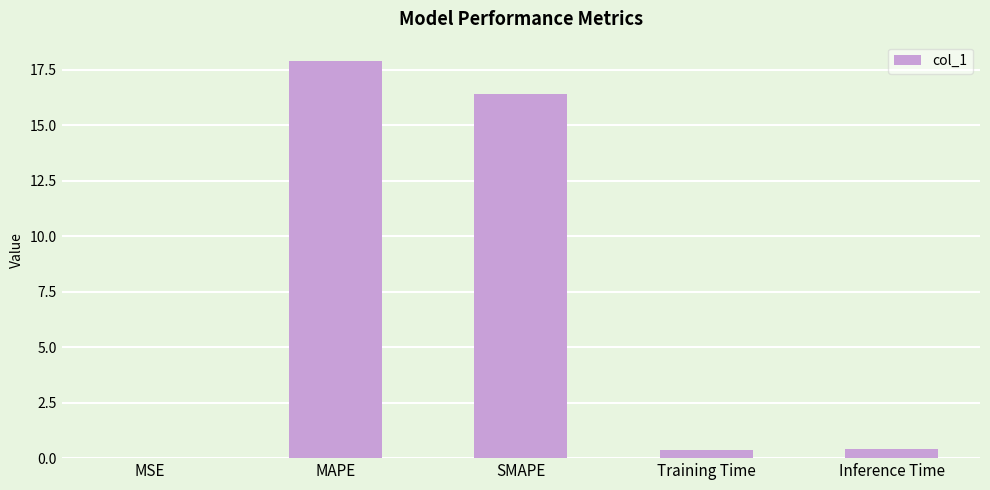

Between Inference Time and MAPE, which is larger?

MAPE